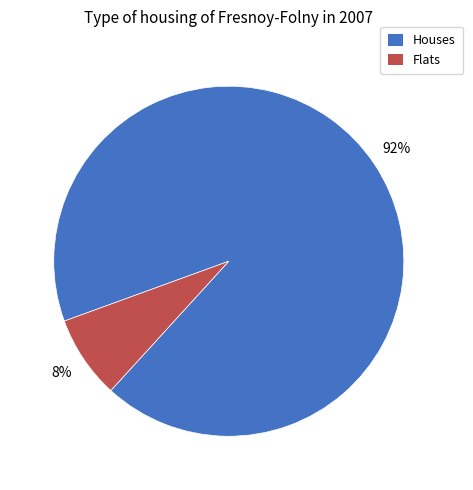

To the nearest percent, what is the average slice percentage?

50%